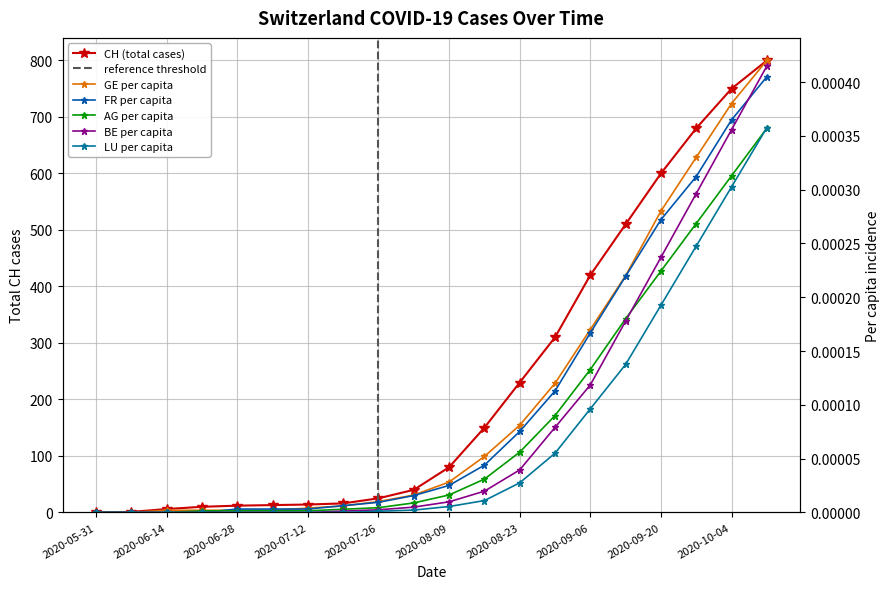

List the series in order of their peak value, highest first.

CH, GE_pc, BE_pc, FR_pc, LU_pc, AG_pc